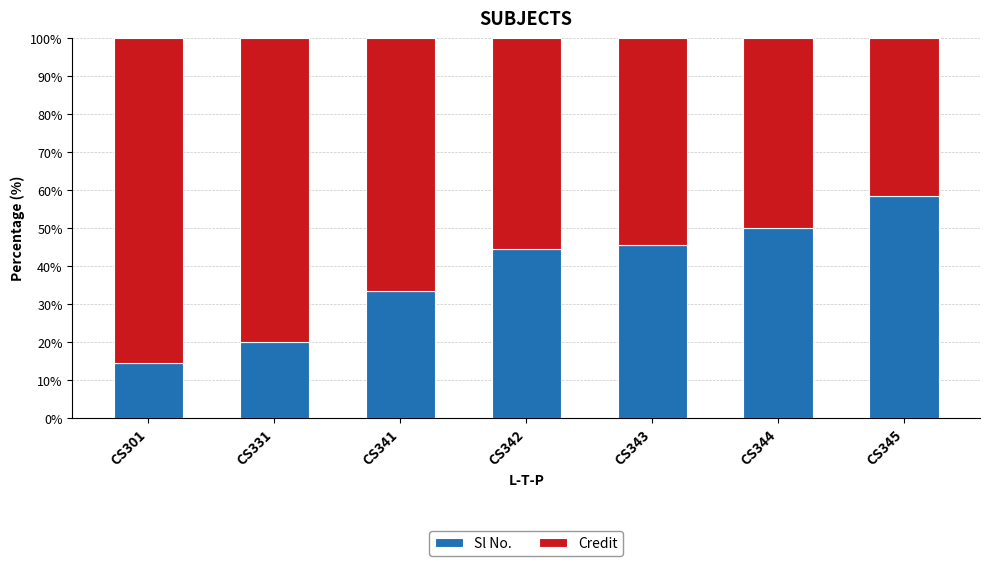

What are all the series names shown in the legend?

Sl No., Credit